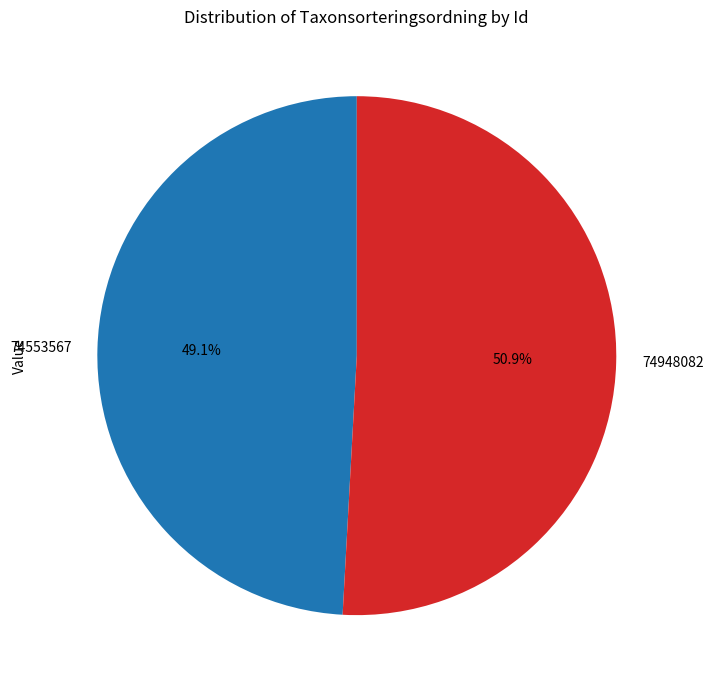

The 74553567 slice represents 39% of the pie. True or false?

False